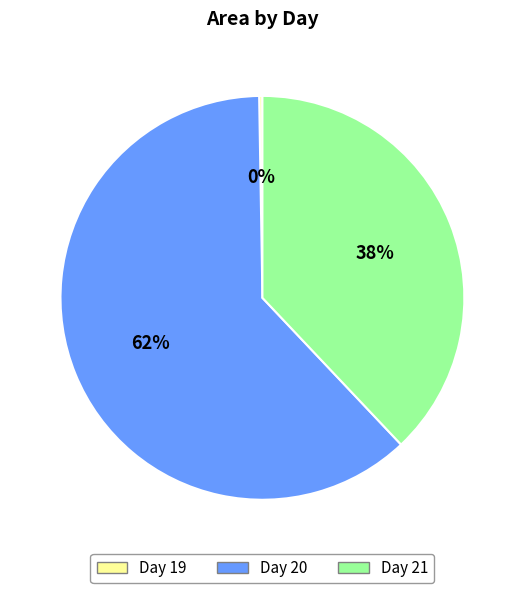

To the nearest percent, what is the average slice percentage?

33%